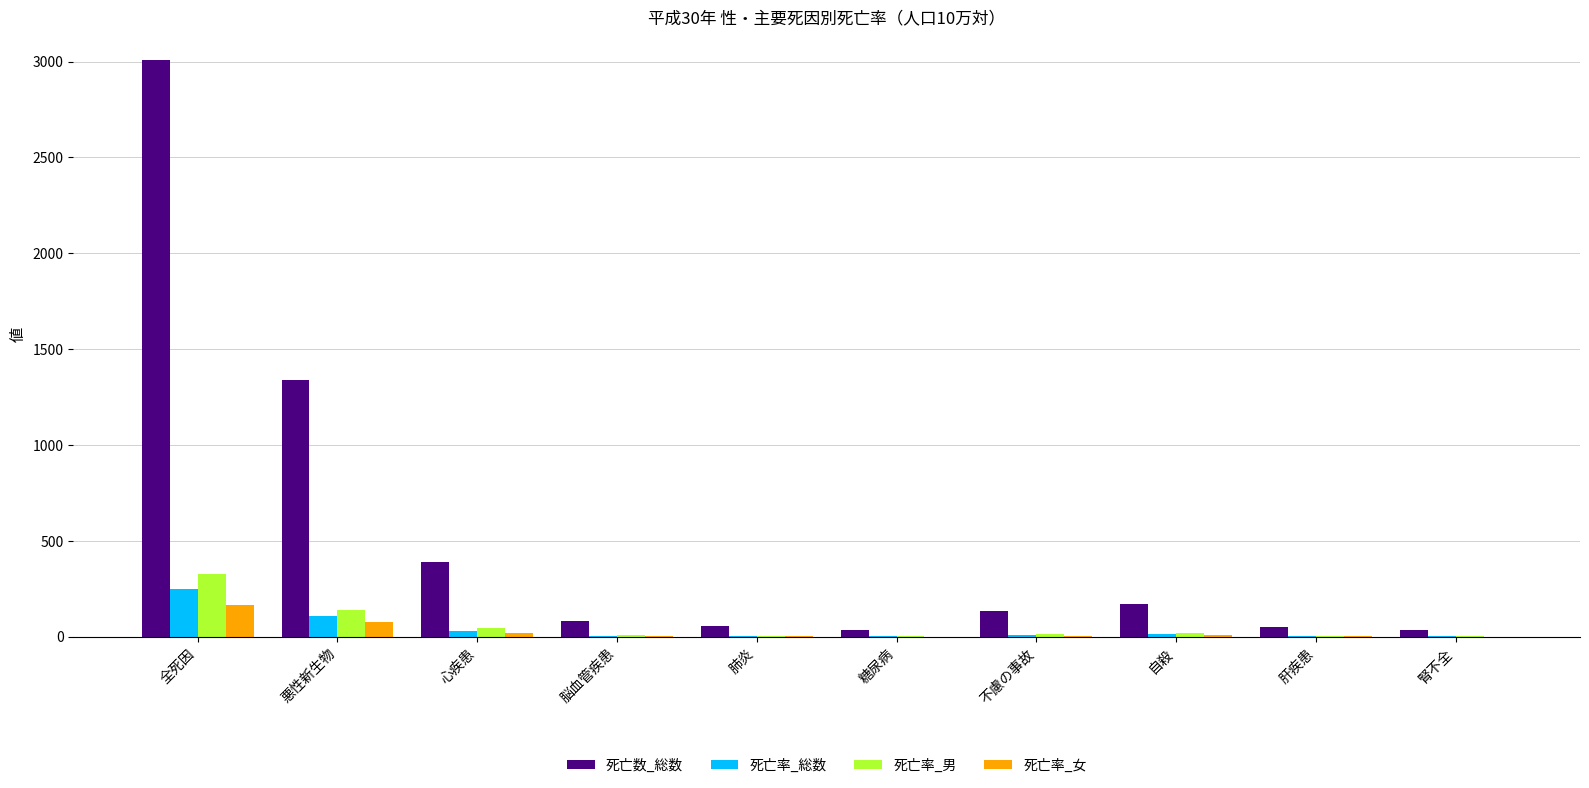

Are the bars grouped side by side (vs. stacked)?

Yes